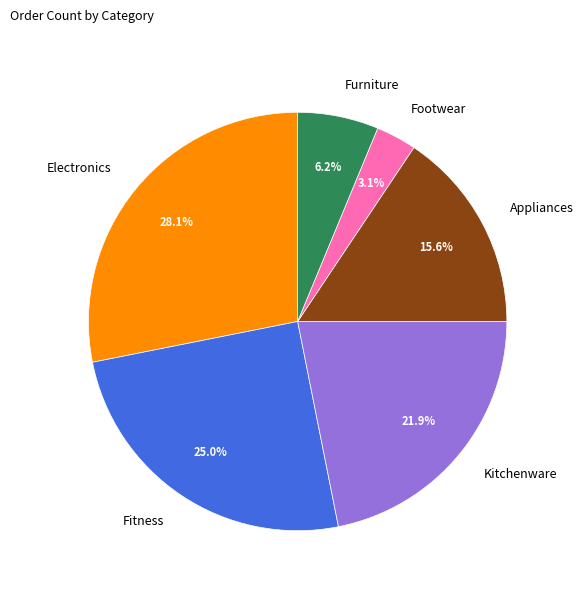

Is it true that Kitchenware is 28% of the pie?

False